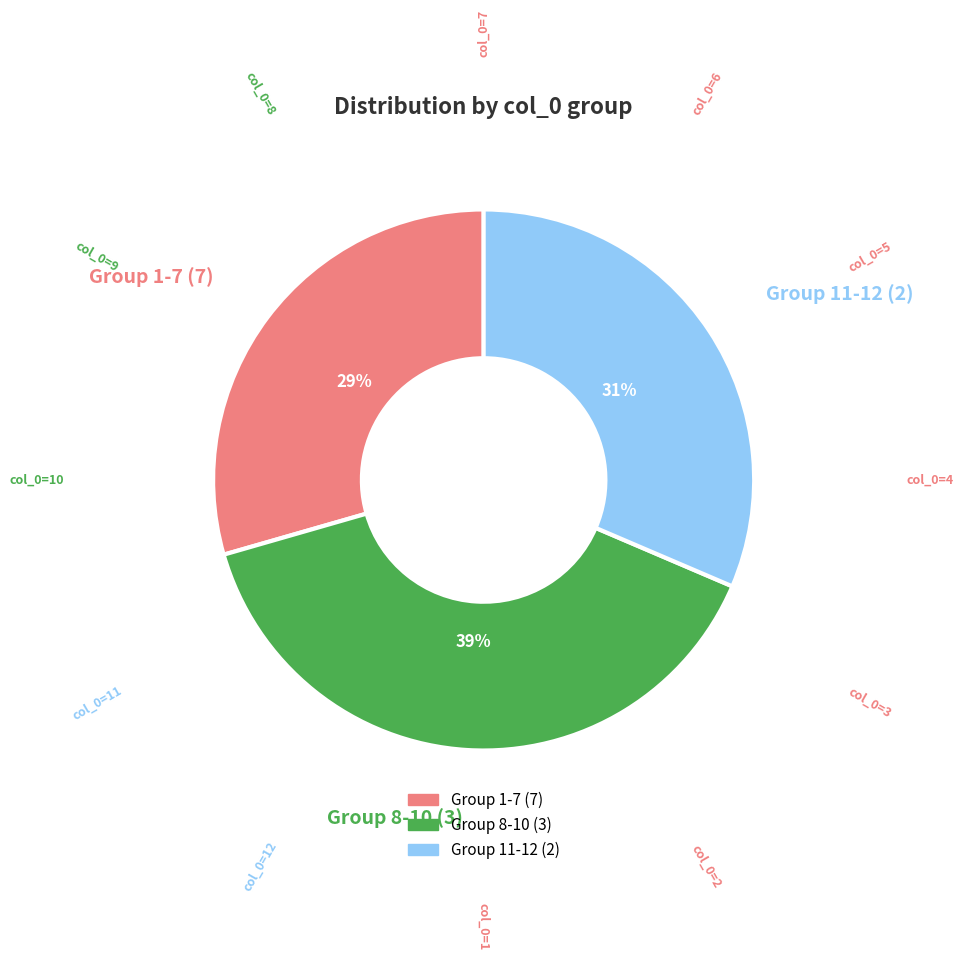

To the nearest percent, what is the average slice percentage?

33%